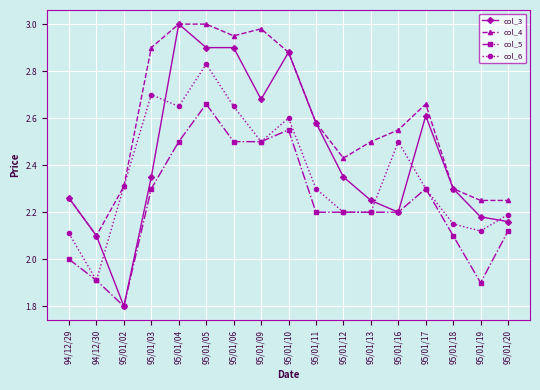

At which category does col_5 reach its first local valley?

95/01/02